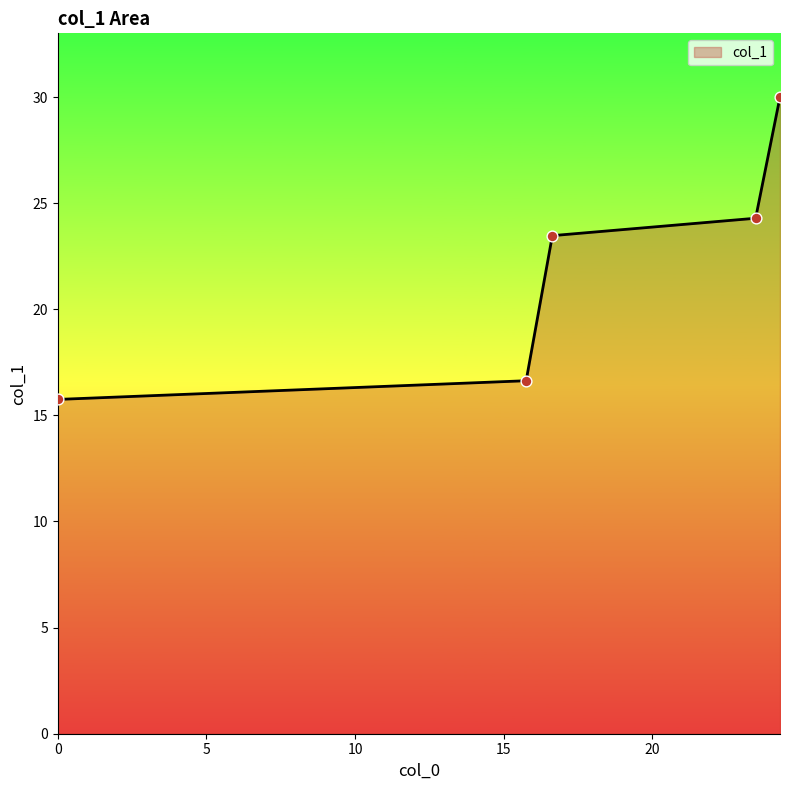

True or false: there are more than 2 points higher than both neighbors.

False